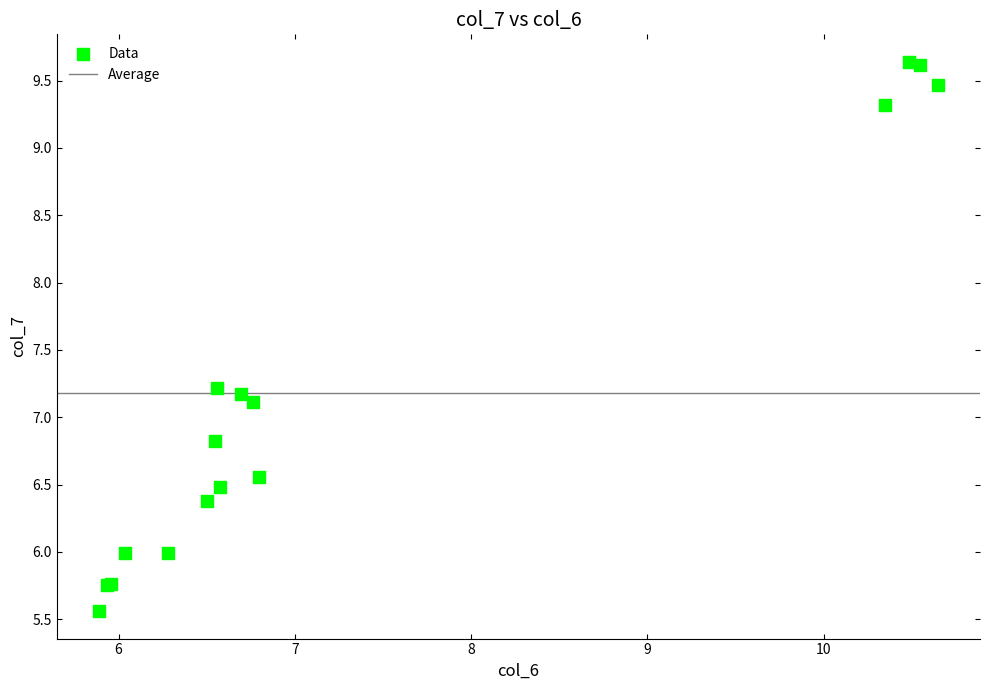

What Y value in the scatter plot is closest to 7?

7.1